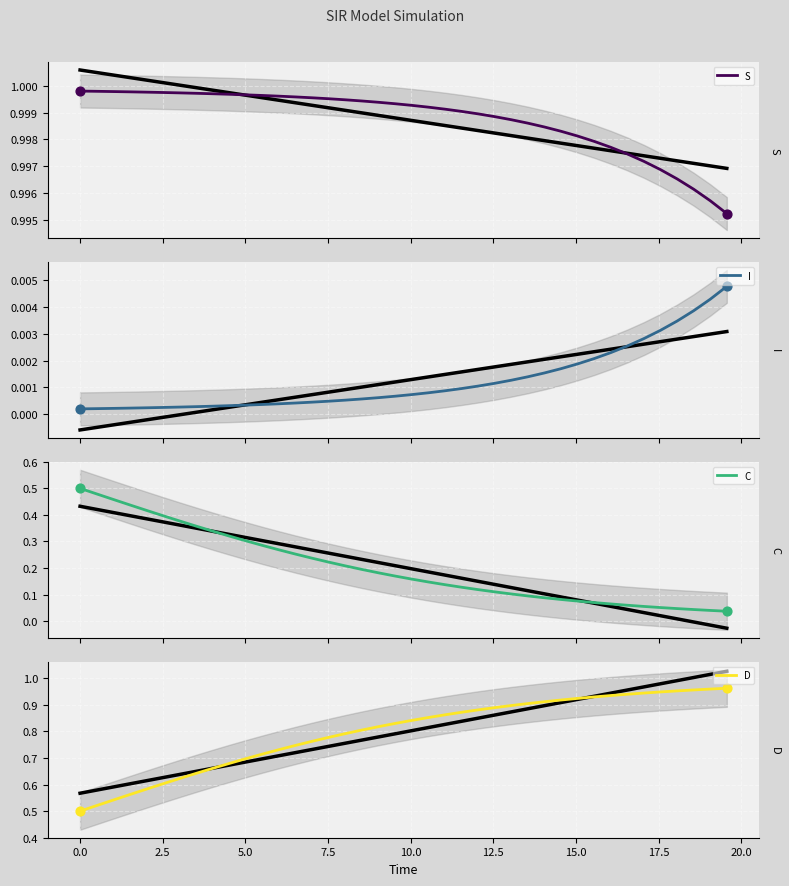

Which series reaches the maximum Y coordinate?

S